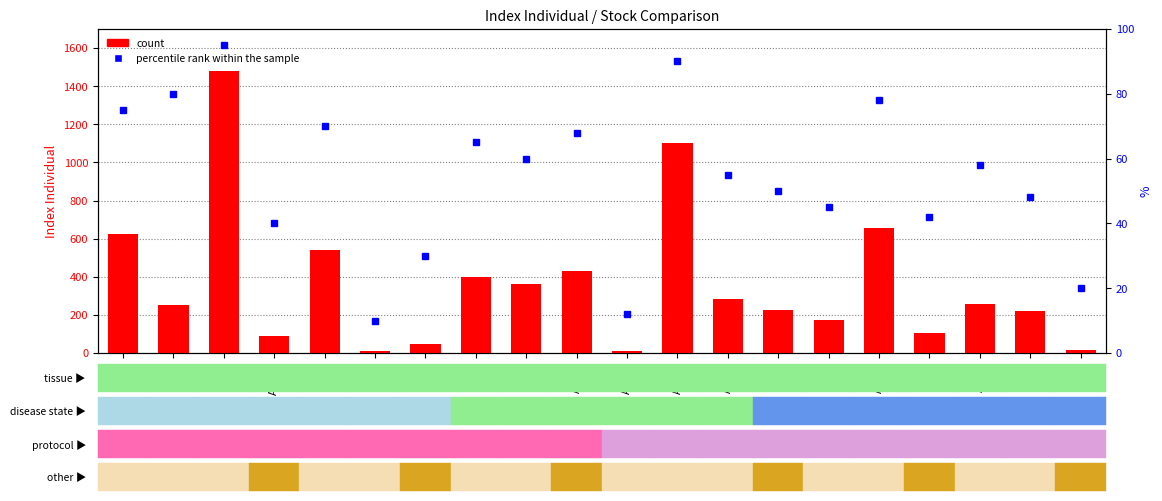

What is the label of the 9th bar from the left?

ADHI